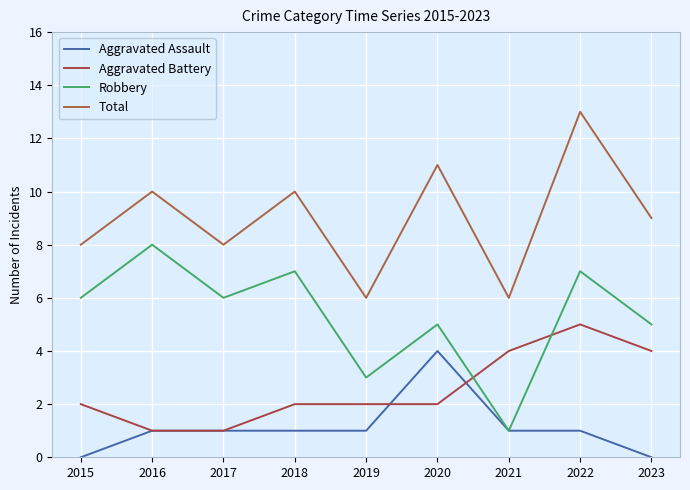

How many lines are shown in the chart?

4